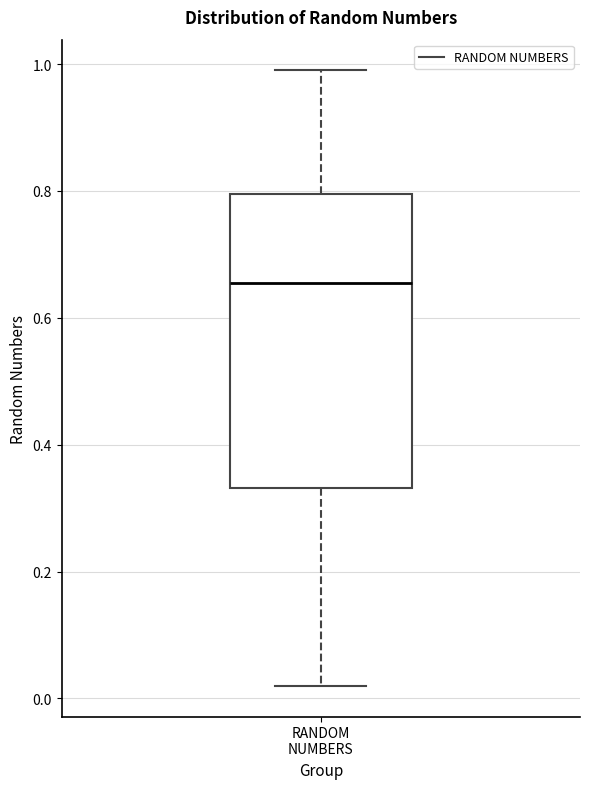

Read this box plot against the y-axis: the position of the median line, the range covered by the box, and the ends of both whiskers. The values are not printed on the chart, so give them approximately, as read against the axis.

median 0.66, box 0.34 to 0.80, whiskers 0.02 to 1.00